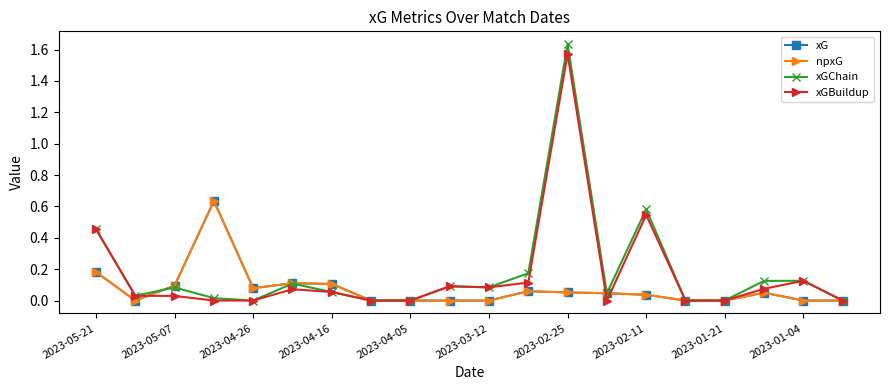

Which series ends up on top after the final intersection of xGBuildup and xG?

xGBuildup